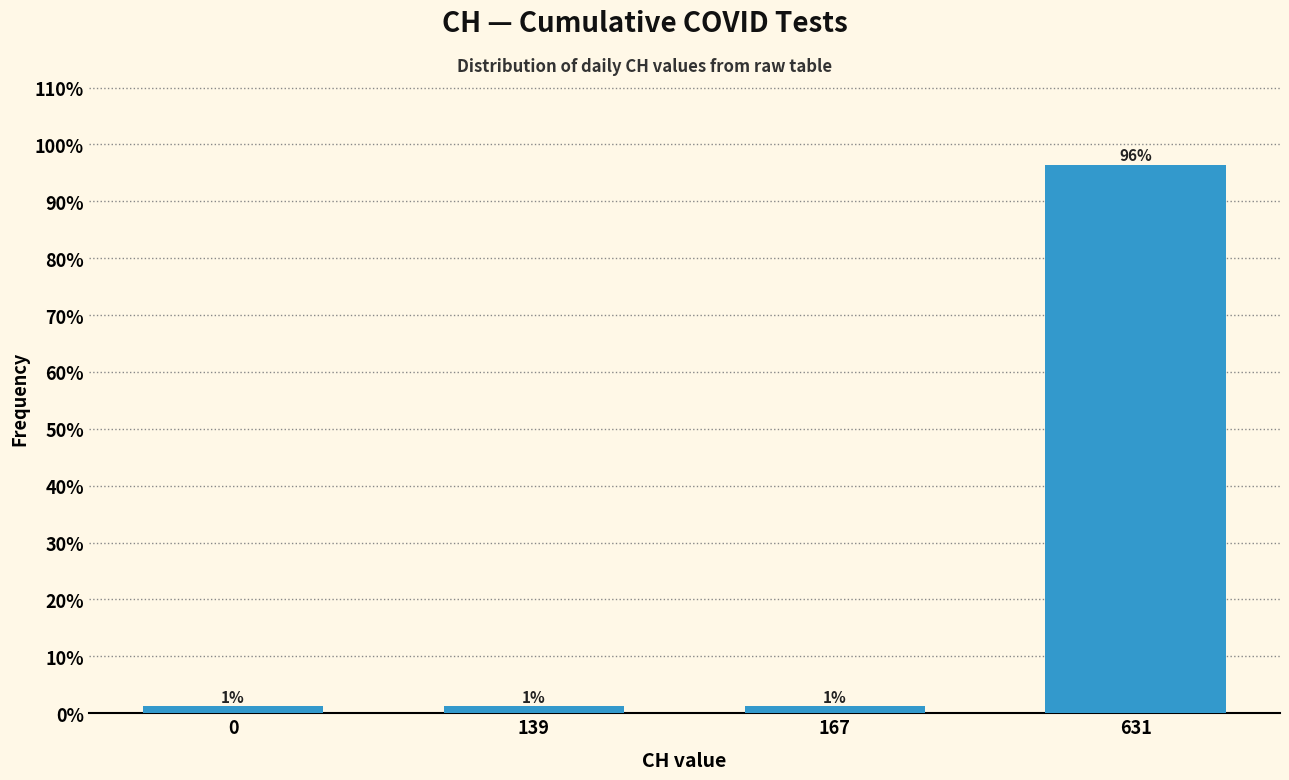

Are the bars horizontal?

No